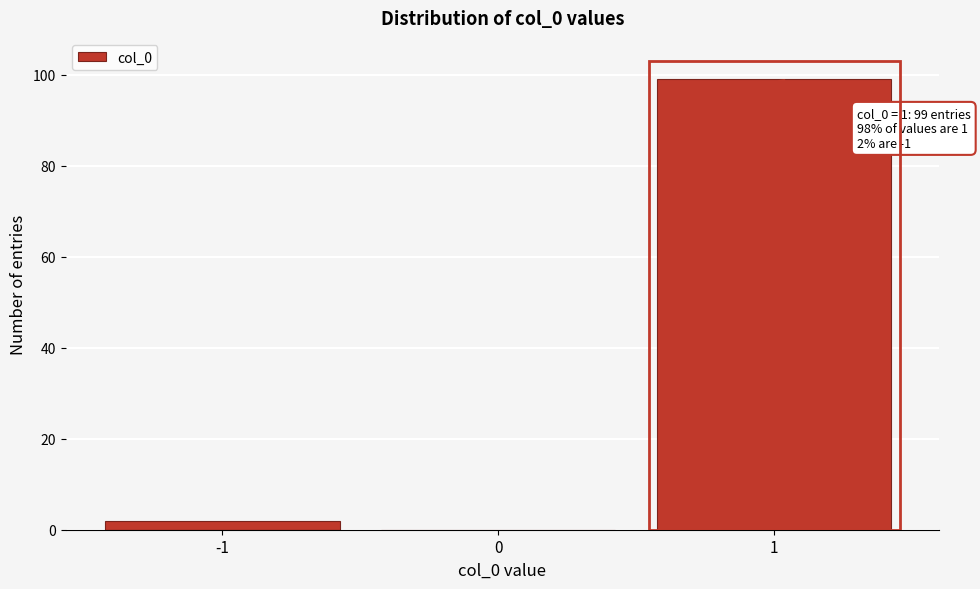

Over which range of the x-axis is the bar tallest?

0.5 to 1.5